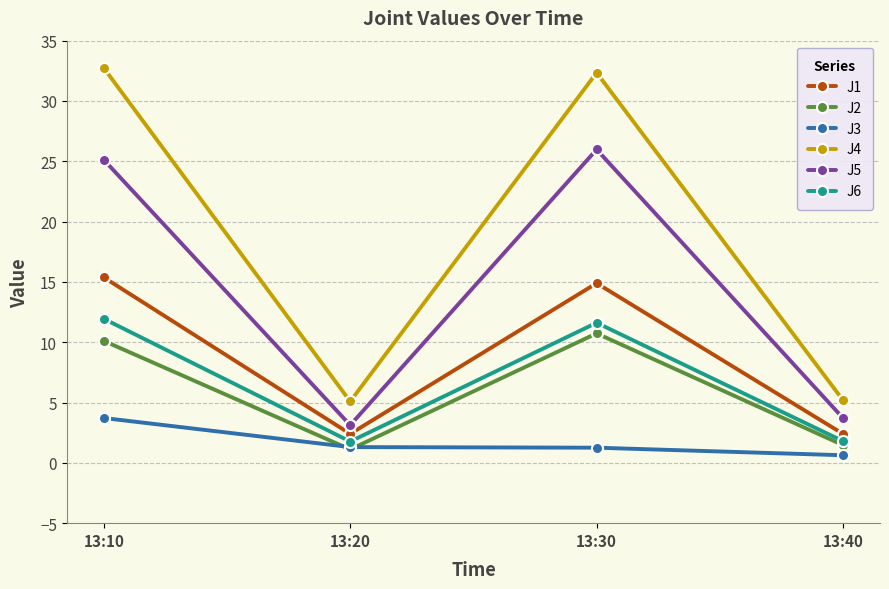

Which series has the largest total across all categories?

J4